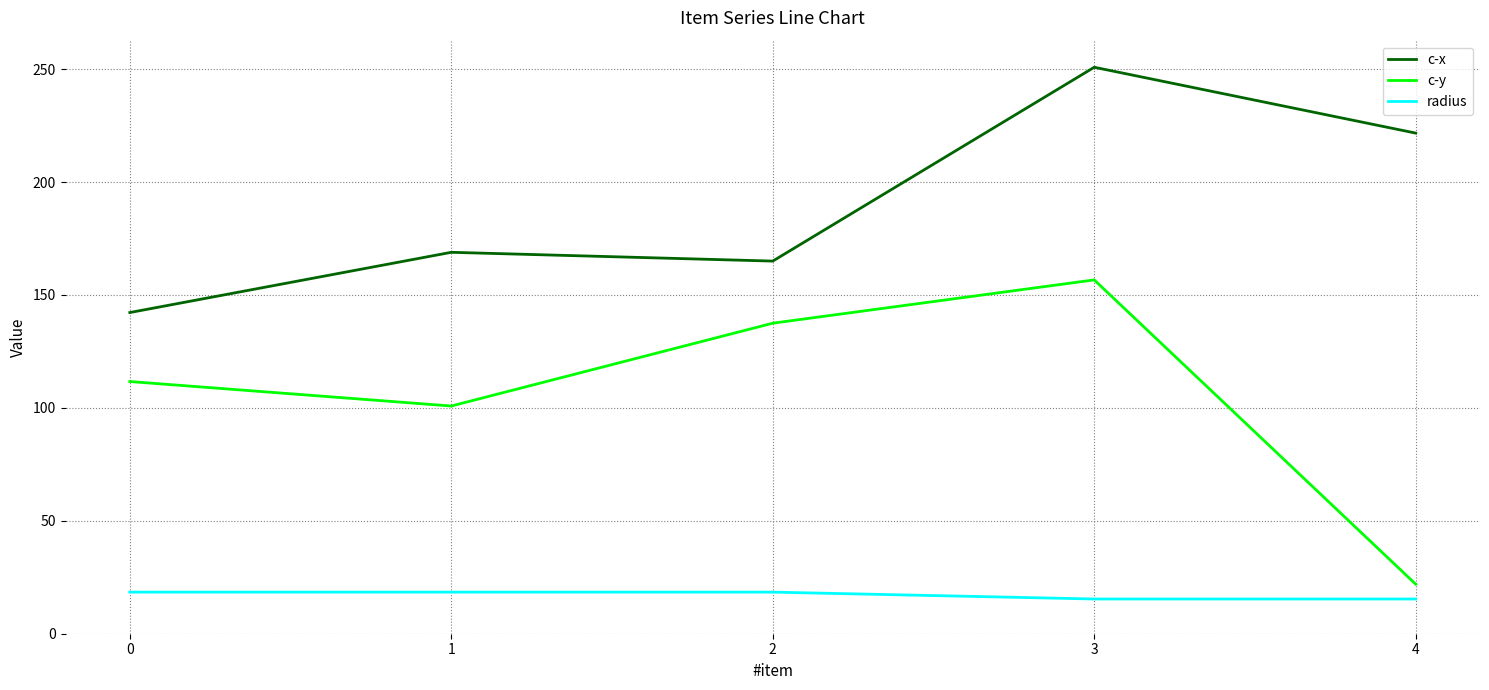

Reading left to right, what are all the values shown in this chart?

c-x: 142.2	168.9	165.0	250.8	221.7
c-y: 111.7	100.8	137.5	156.7	21.9
radius: 18.4	18.4	18.4	15.4	15.4